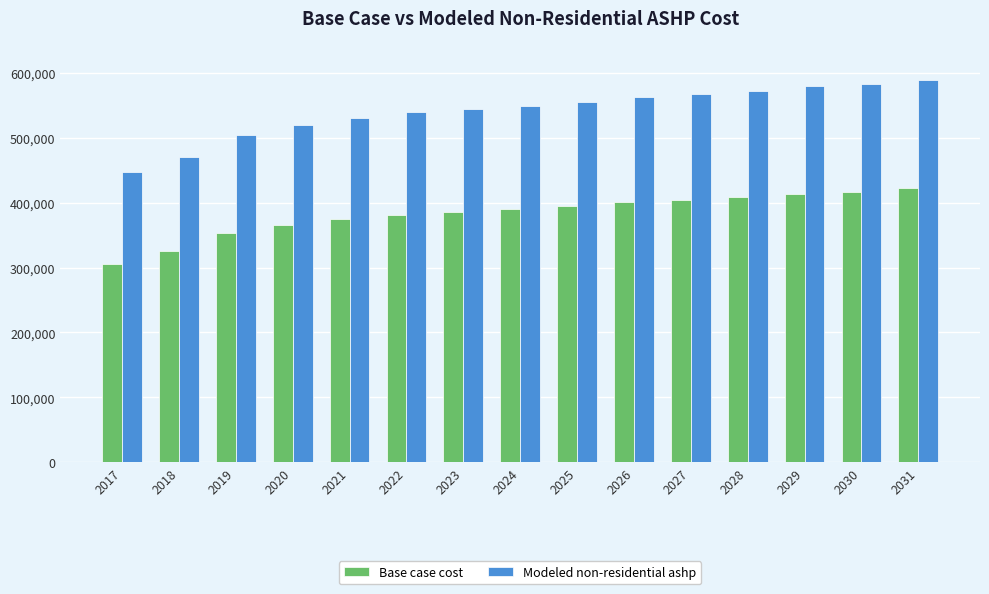

Is it true that Base case cost equals 386220.4 at 2023?

True